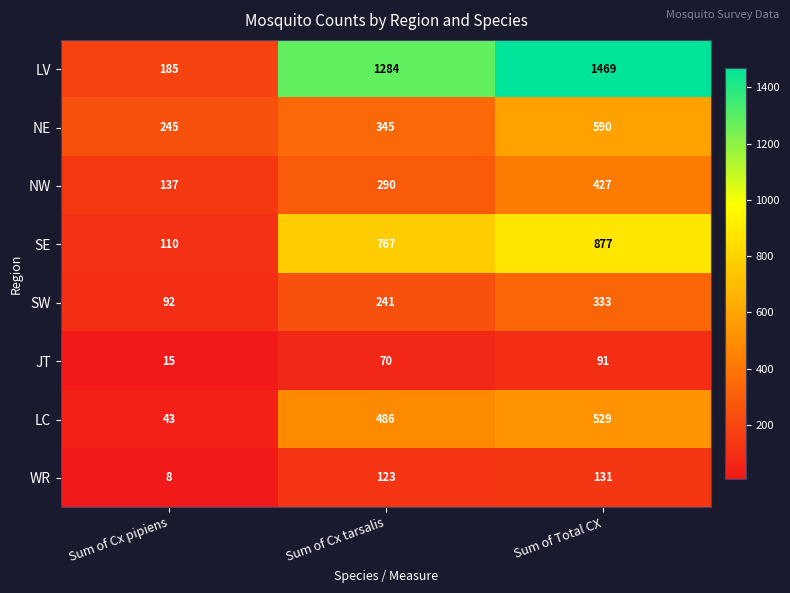

What is the total value across all series at Sum of Total CX?

4447